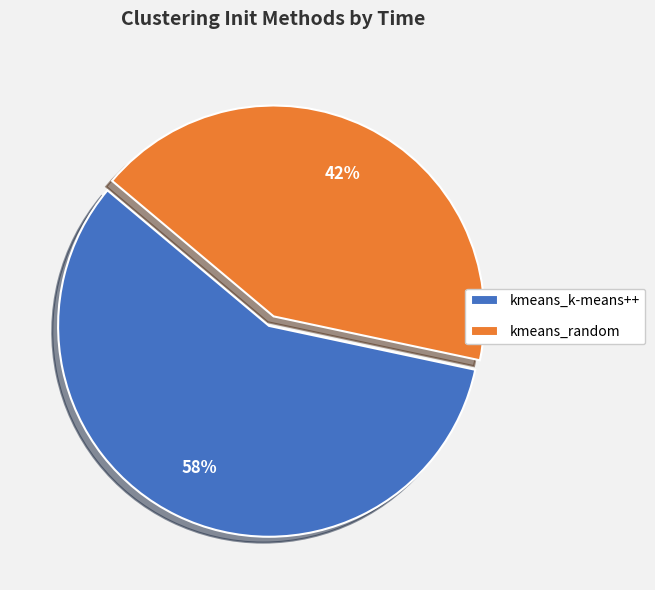

True or false: kmeans_random accounts for 42% of the total.

True